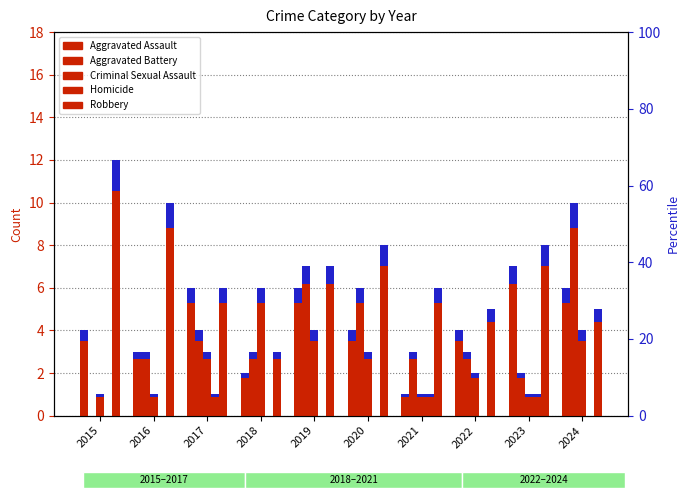

At how many categories does at least one series exceed 1?

10